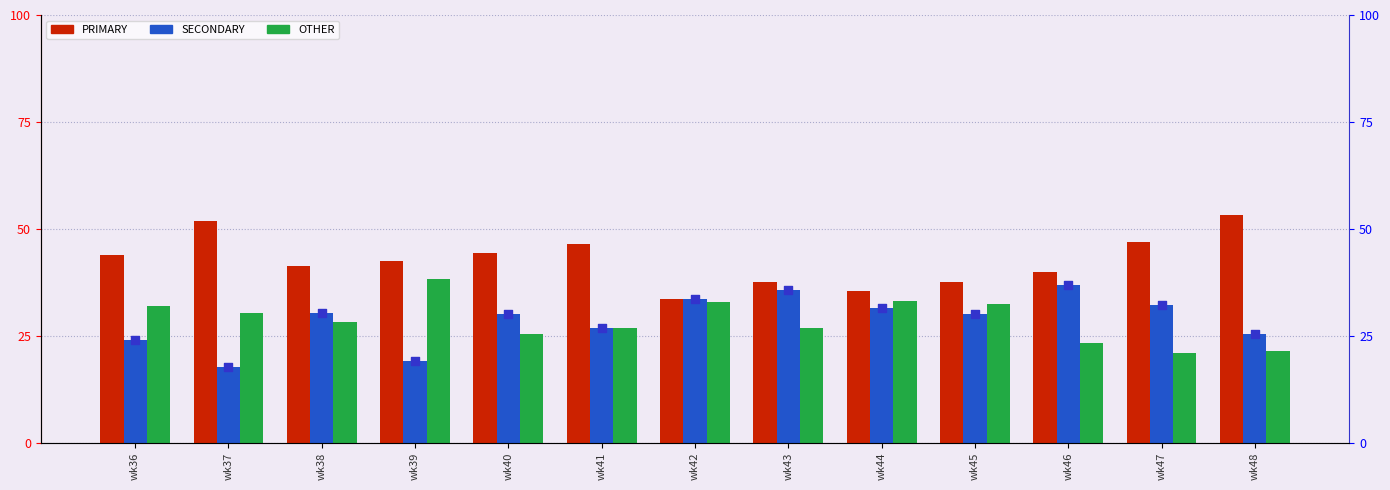

What is the total value across all series at wk46?

136.9